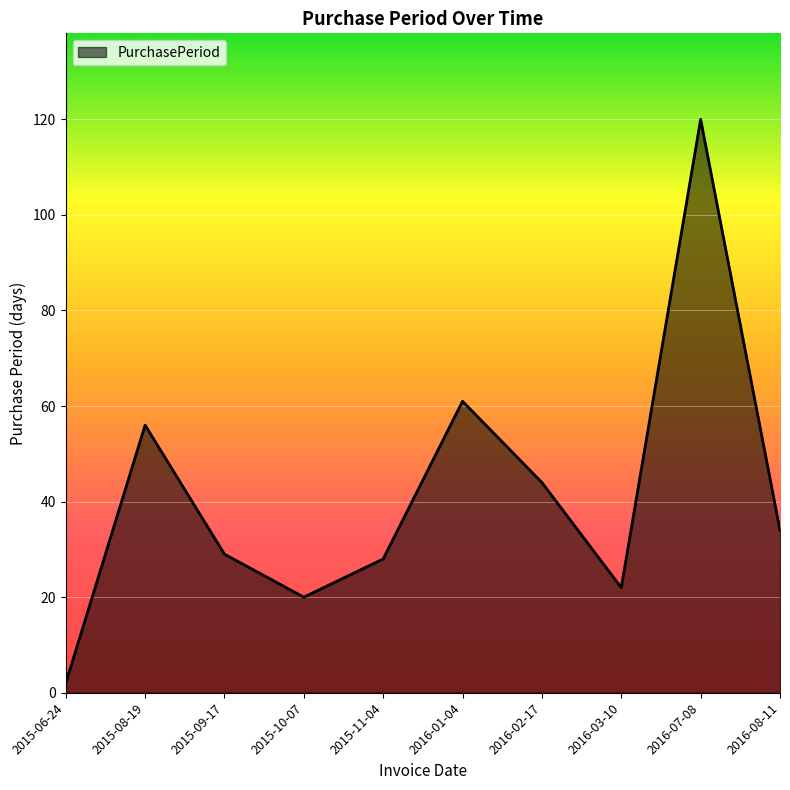

What position from the left is 2015-10-07?

4